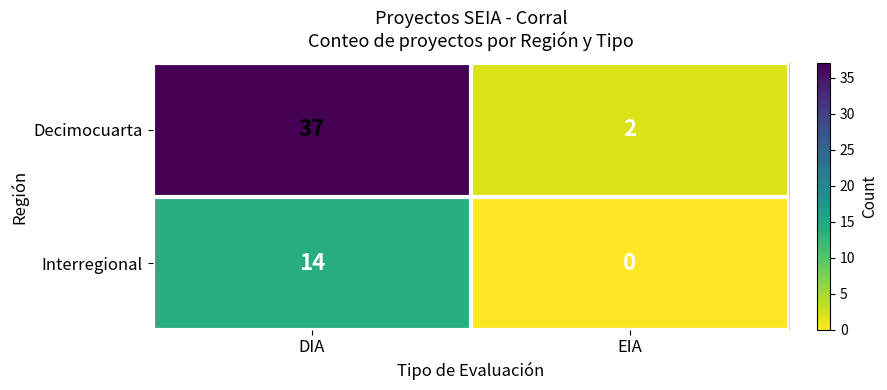

Which series has the largest total across all categories?

Decimocuarta